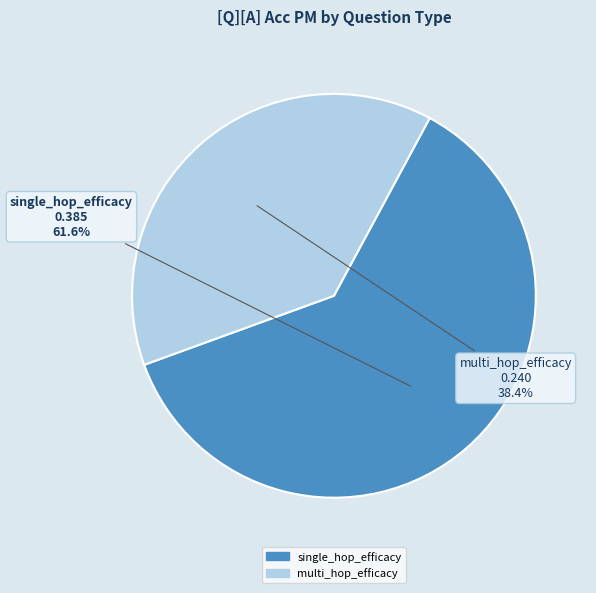

The multi_hop_efficacy slice represents 38% of the pie. True or false?

True